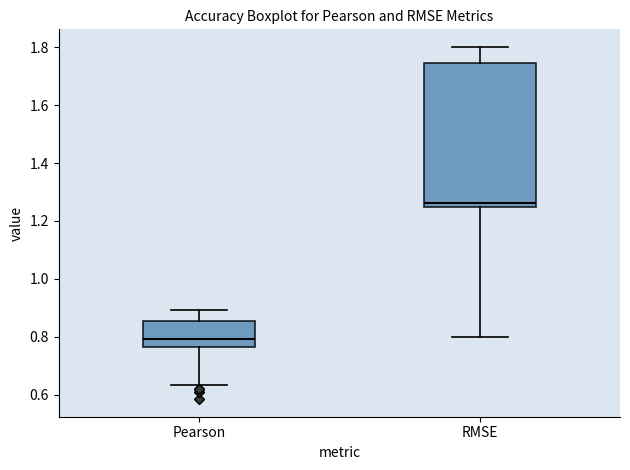

Comparing the boxes themselves (not the whiskers), which one is the tallest?

RMSE